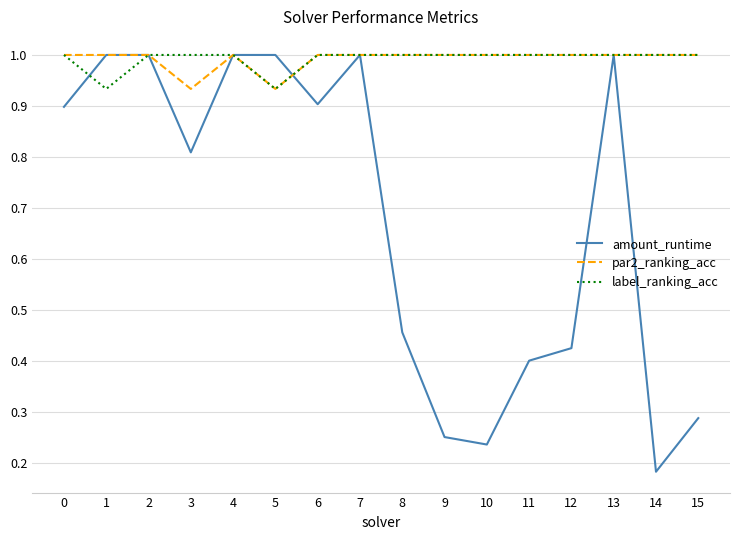

The amount_runtime series shows 1.2 at 3. True or false?

False